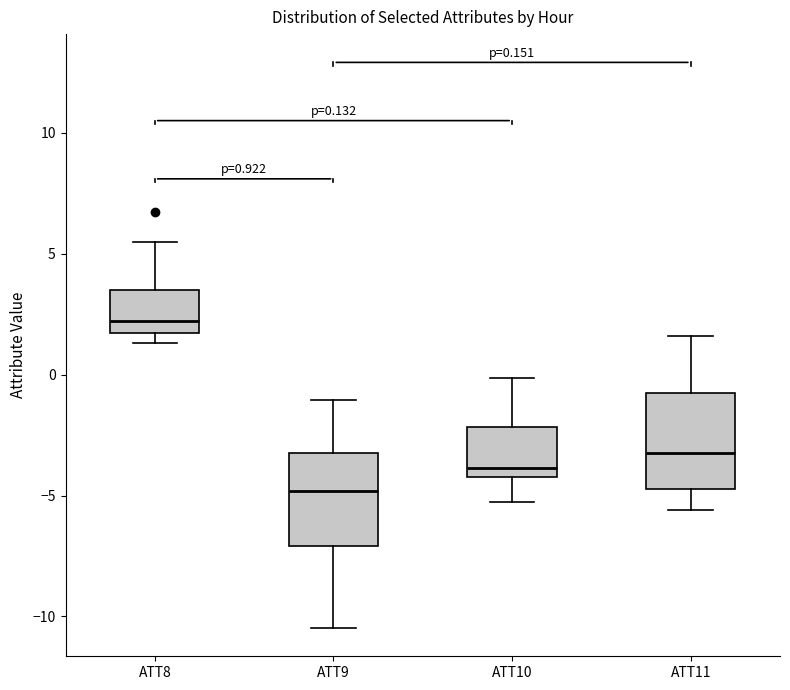

Which box's median line is the lowest?

ATT9